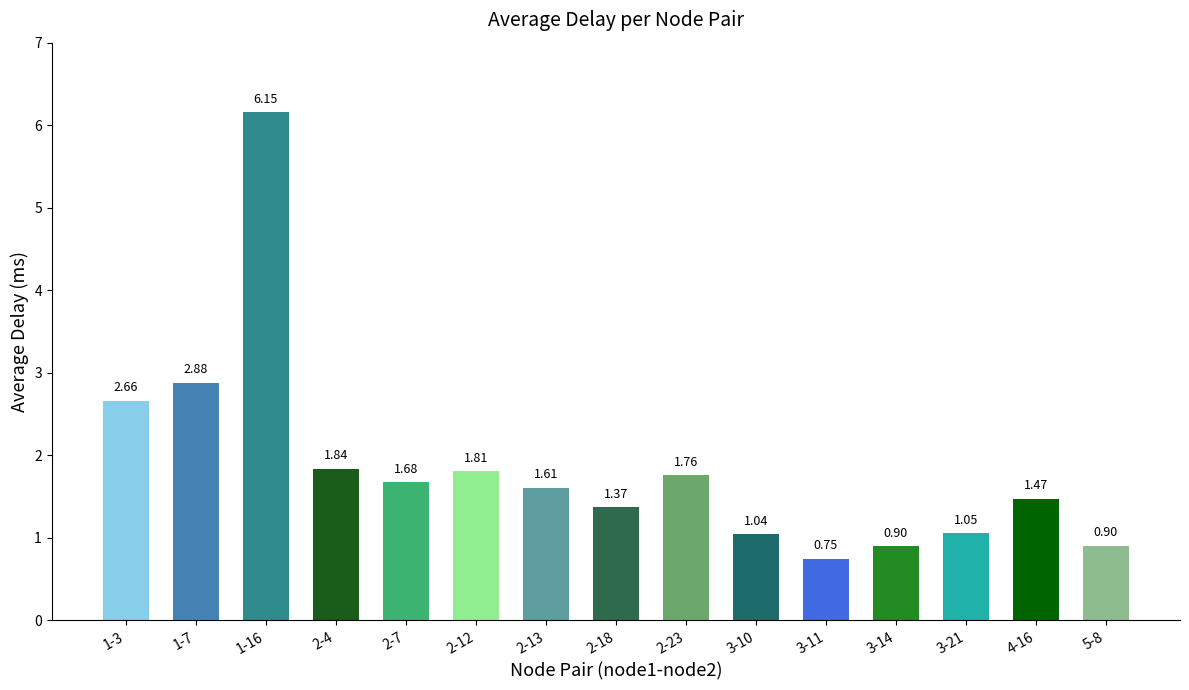

Approximately how many times larger is the value at 2-12 compared to 2-18?

1.3